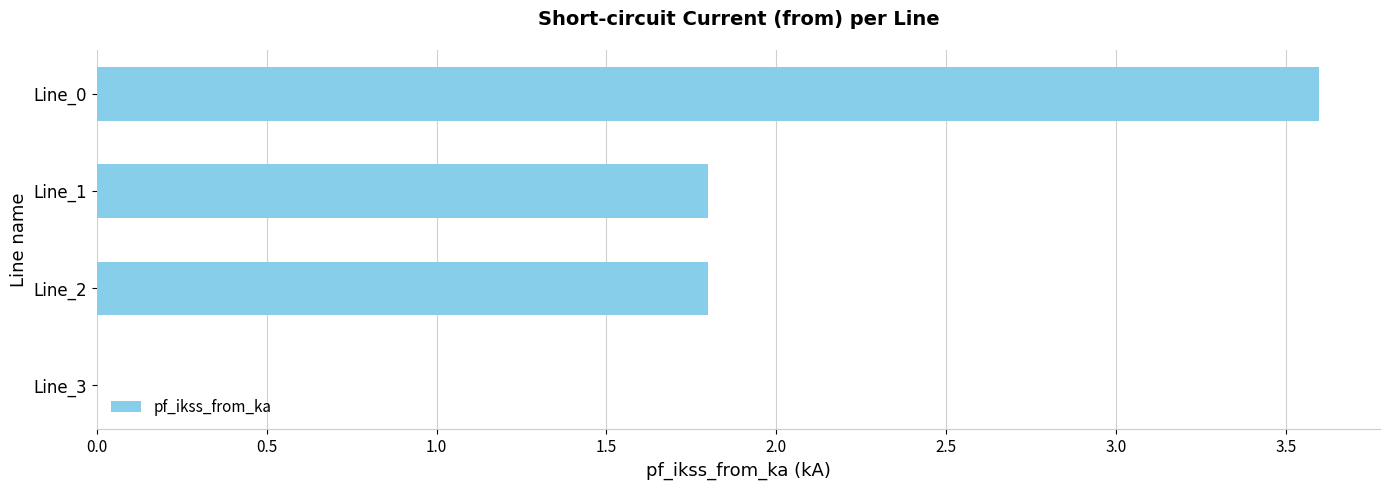

Reading top to bottom, list all the values displayed in this chart.

Line_0=3.6	Line_1=1.8	Line_2=1.8	Line_3=0.0